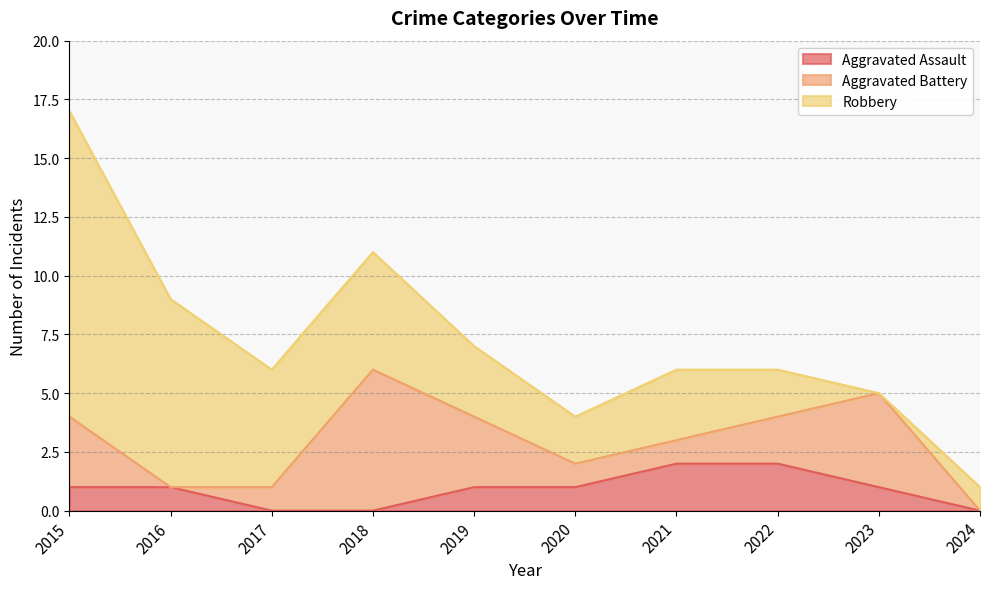

What is the total value across all series at 2024?

1